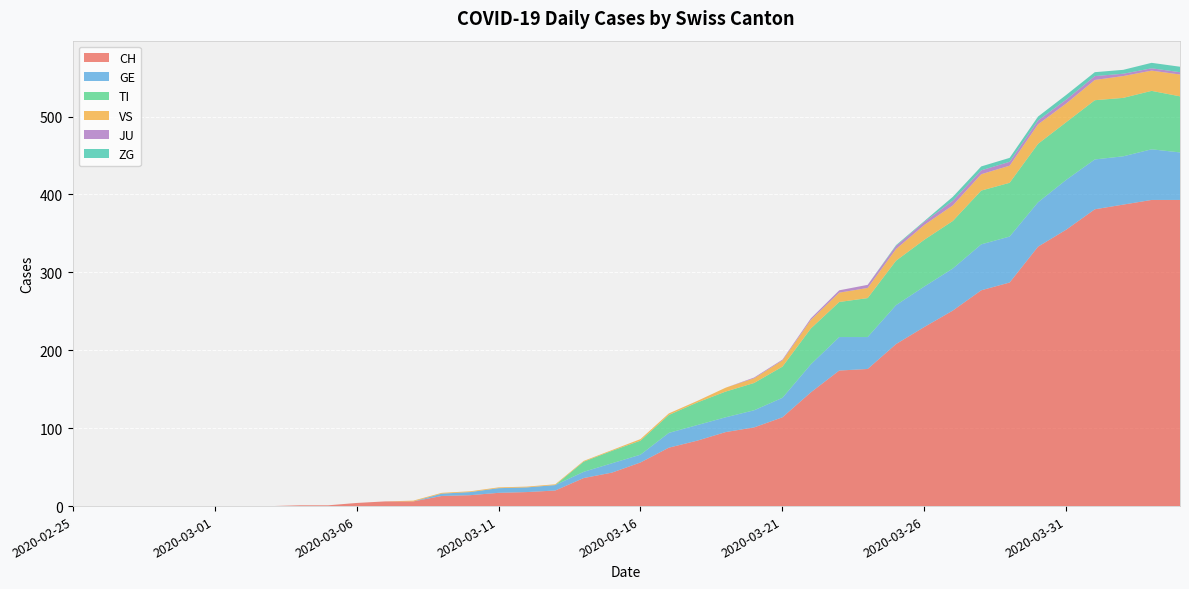

Reading right to left, extract all data points from this chart.

CH: 393	393	387	381	355	333	287	277	251	230	208	176	174	146	114	101	95	84	75	56	43	36	20	18	17	14	13	6	6	4	1	1	0	0	0	0	0	0	0	0
GE: 61	65	62	64	64	57	59	59	54	52	50	41	43	36	25	22	19	20	19	10	12	8	7	6	6	4	3	0	0	0	0	0	0	0	0	0	0	0	0	0
TI: 72	75	75	76	74	75	69	69	61	60	57	50	45	46	40	35	33	29	23	18	16	13	0	0	0	0	0	0	0	0	0	0	0	0	0	0	0	0	0	0
VS: 28	26	28	26	24	25	22	21	20	19	15	13	12	11	8	6	5	2	2	2	1	1	1	1	1	1	1	1	0	0	0	0	0	0	0	0	0	0	0	0
JU: 3	3	3	5	5	5	5	5	6	4	4	4	3	2	1	1	0	0	0	0	0	0	0	0	0	0	0	0	0	0	0	0	0	0	0	0	0	0	0	0
ZG: 7	7	5	5	6	5	5	5	5	1	1	0	0	0	0	0	0	0	0	0	0	0	0	0	0	0	0	0	0	0	0	0	0	0	0	0	0	0	0	0